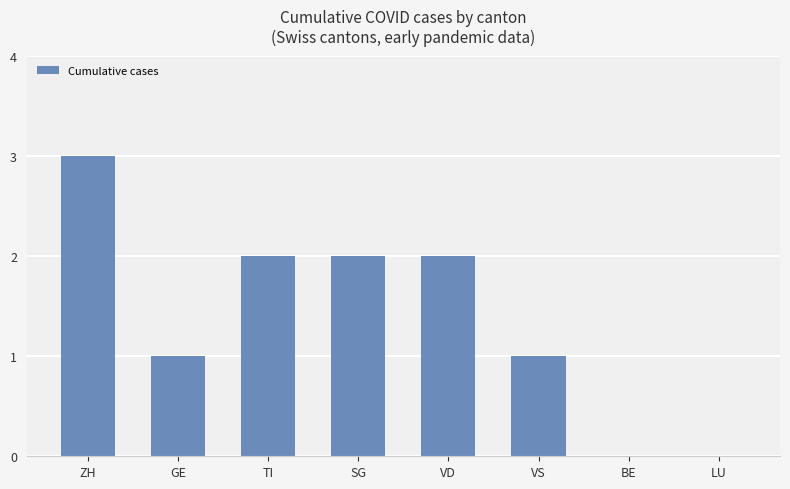

Count the values in the range 1 to 2.

5